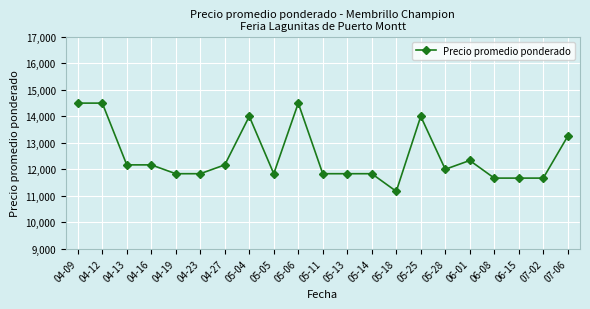

Reading left to right, transcribe all the data shown in this chart.

14500	14500	12167	12167	11833	11833	12167	14000	11833	14500	11833	11833	11833	11167	14000	12000	12333	11667	11667	11667	13250